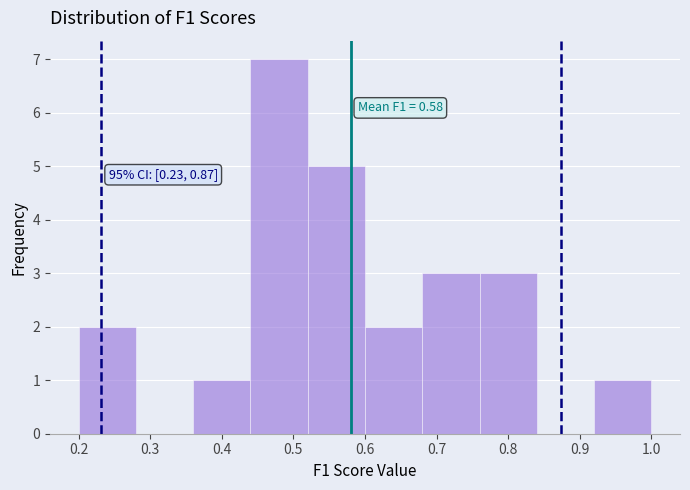

Over which range of the x-axis is the bar tallest?

0.44 to 0.52